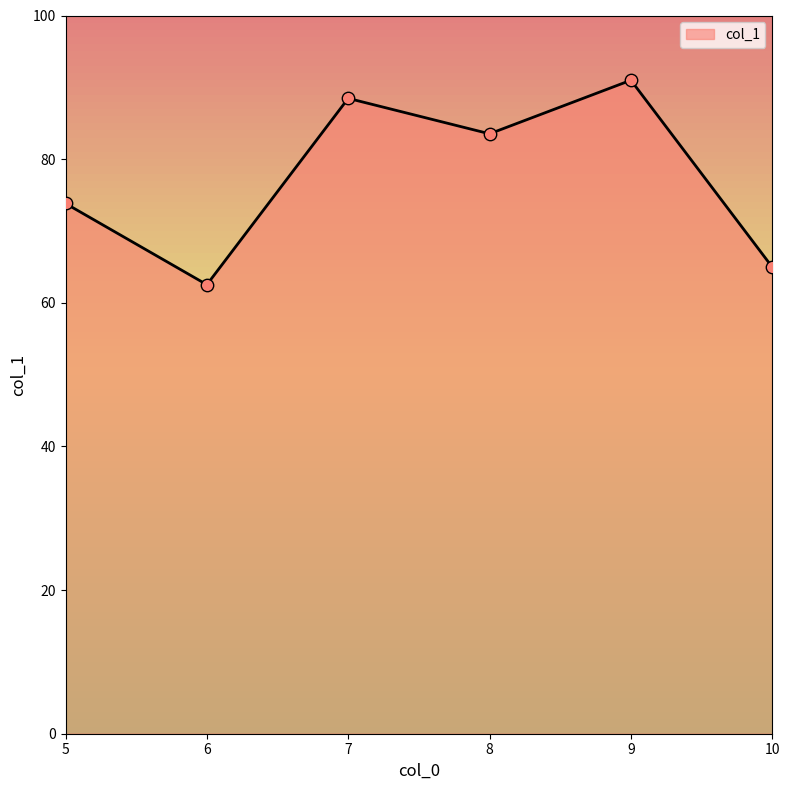

What is the ratio of the value at 7 to the value at 10?

1.4